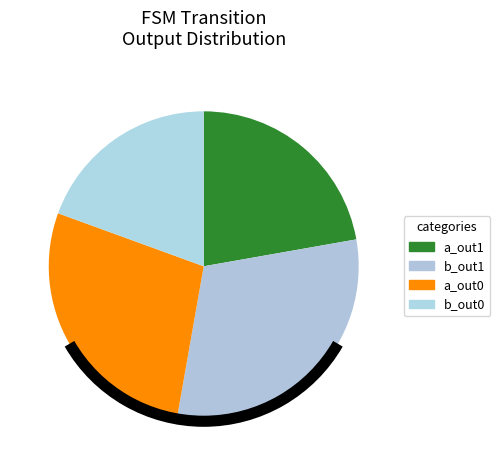

Count the number of slices in the pie.

4